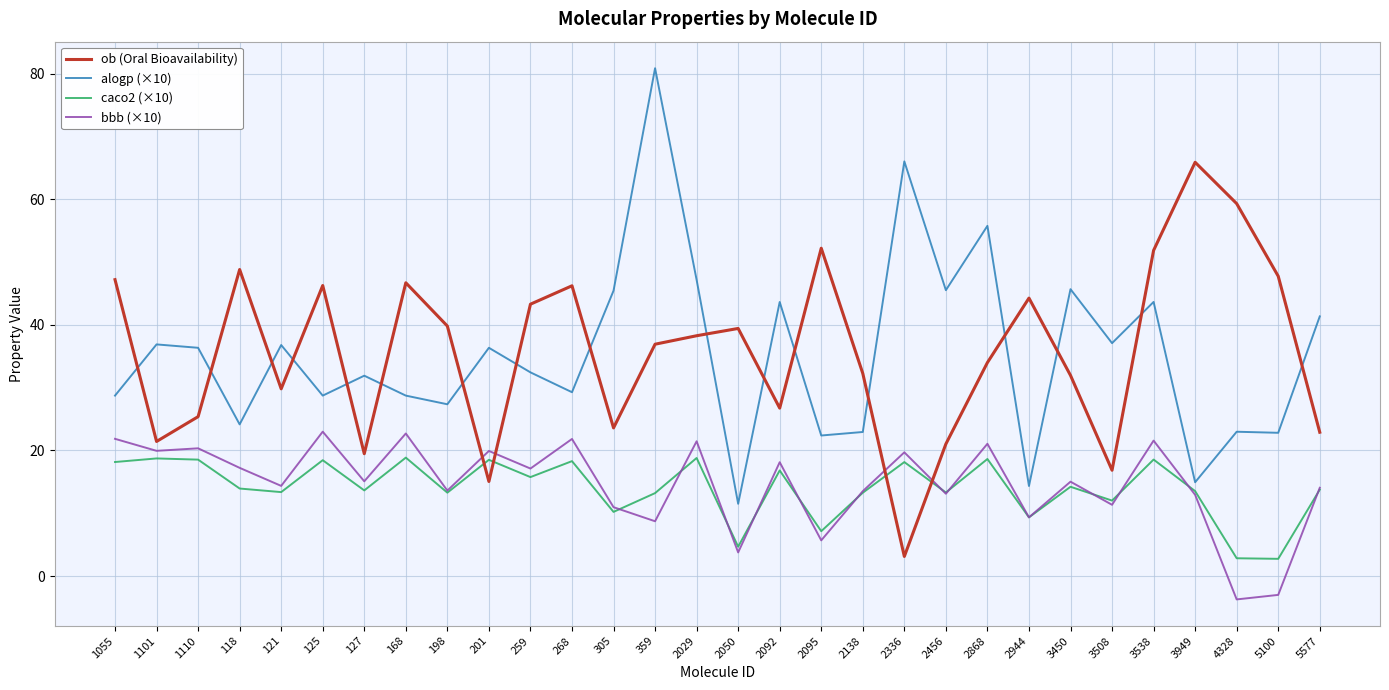

Does the chart have visible grid lines?

Yes